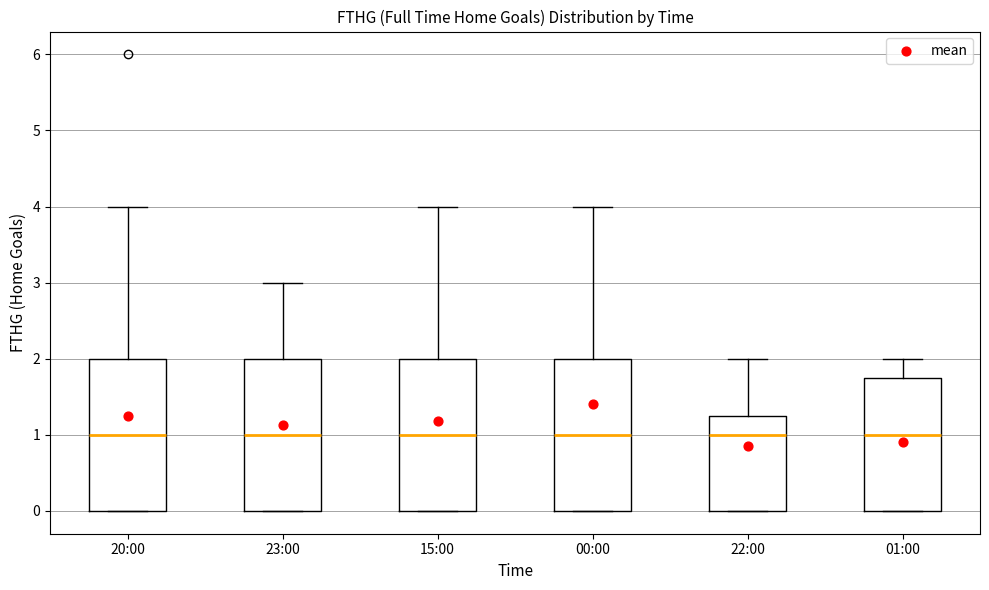

Reading left to right, transcribe this box plot: for each box, give where its median line is, the range the box spans, and where its two whiskers end, as read against the y-axis. The values are not printed on the chart, so give them approximately, as read against the axis.

20:00: median 1.0, box 0.0 to 2.0, whiskers 0.0 to 4.0
23:00: median 1.0, box 0.0 to 2.0, whiskers 0.0 to 3.0
15:00: median 1.0, box 0.0 to 2.0, whiskers 0.0 to 4.0
00:00: median 1.0, box 0.0 to 2.0, whiskers 0.0 to 4.0
22:00: median 1.0, box 0.0 to 1.3, whiskers 0.0 to 2.0
01:00: median 1.0, box 0.0 to 1.8, whiskers 0.0 to 2.0